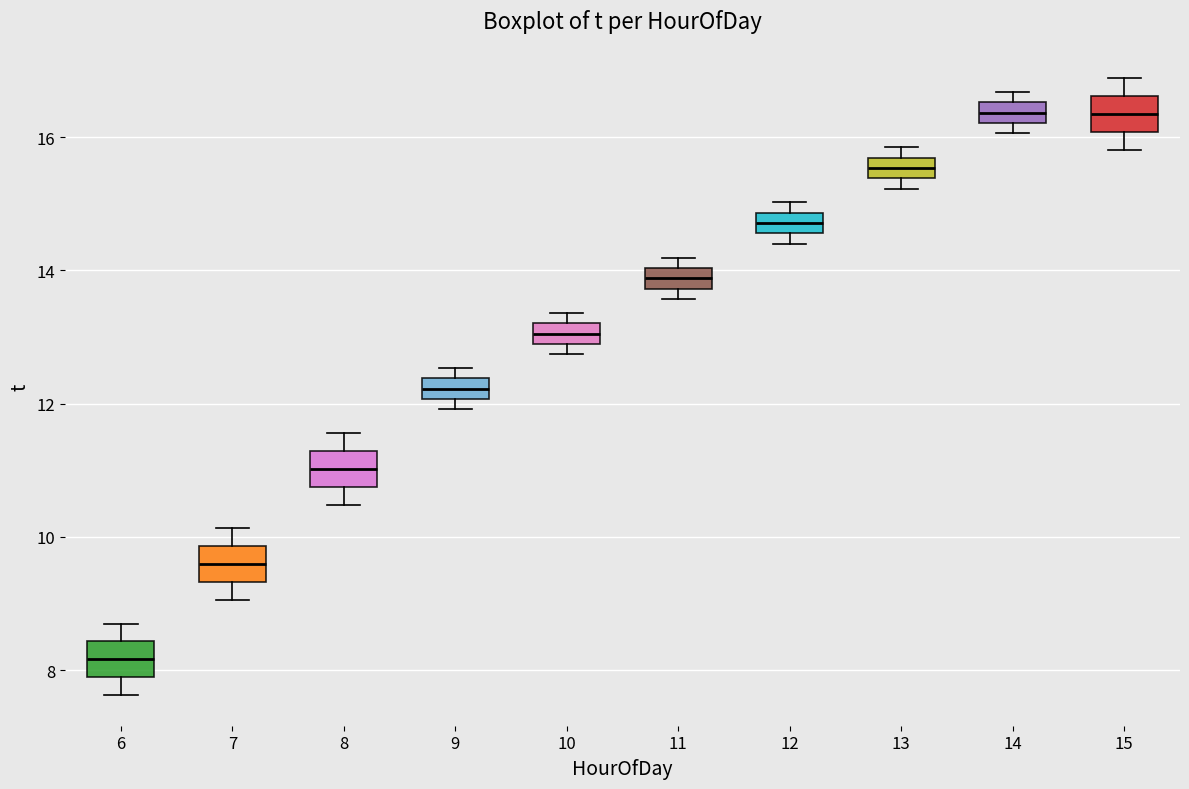

Reading left to right, transcribe this box plot: for each box, give where its median line is, the range the box spans, and where its two whiskers end, as read against the y-axis. The values are not printed on the chart, so give them approximately, as read against the axis.

6: median 8.2, box 7.8 to 8.4, whiskers 7.6 to 8.8
7: median 9.6, box 9.4 to 9.8, whiskers 9.0 to 10.2
8: median 11.0, box 10.8 to 11.2, whiskers 10.4 to 11.6
9: median 12.2, box 12.0 to 12.4, whiskers 12.0 (just below the box's lower edge) to 12.6
10: median 13.0, box 12.8 to 13.2, whiskers 12.8 (below the box's lower edge) to 13.4
11: median 13.8 (inside the box), box 13.8 to 14.0, whiskers 13.6 to 14.2
12: median 14.8 (inside the box), box 14.6 to 14.8, whiskers 14.4 to 15.0
13: median 15.6 (inside the box), box 15.4 to 15.6, whiskers 15.2 to 15.8
14: median 16.4, box 16.2 to 16.6, whiskers 16.0 to 16.6 (above the box's upper edge)
15: median 16.4, box 16.0 to 16.6, whiskers 15.8 to 16.8